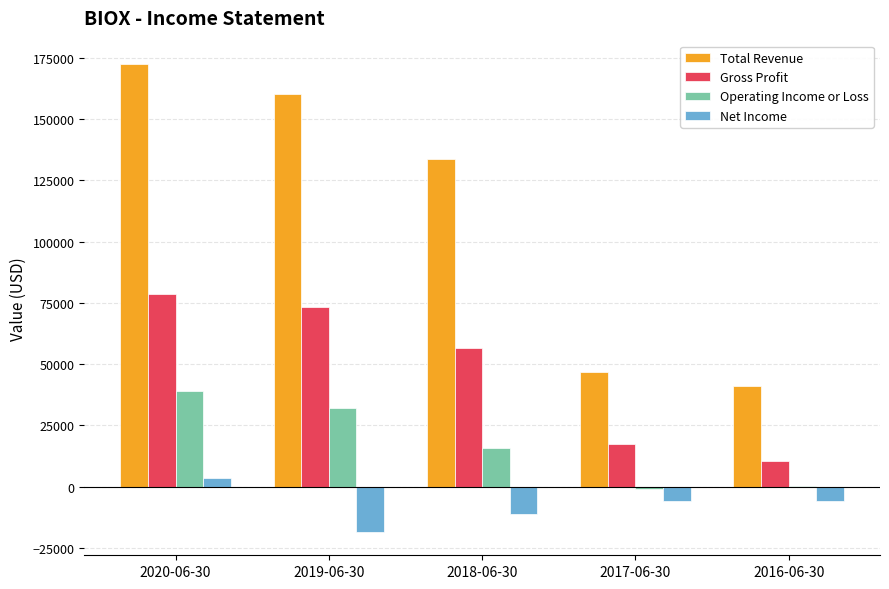

How many data points does each series have?

5